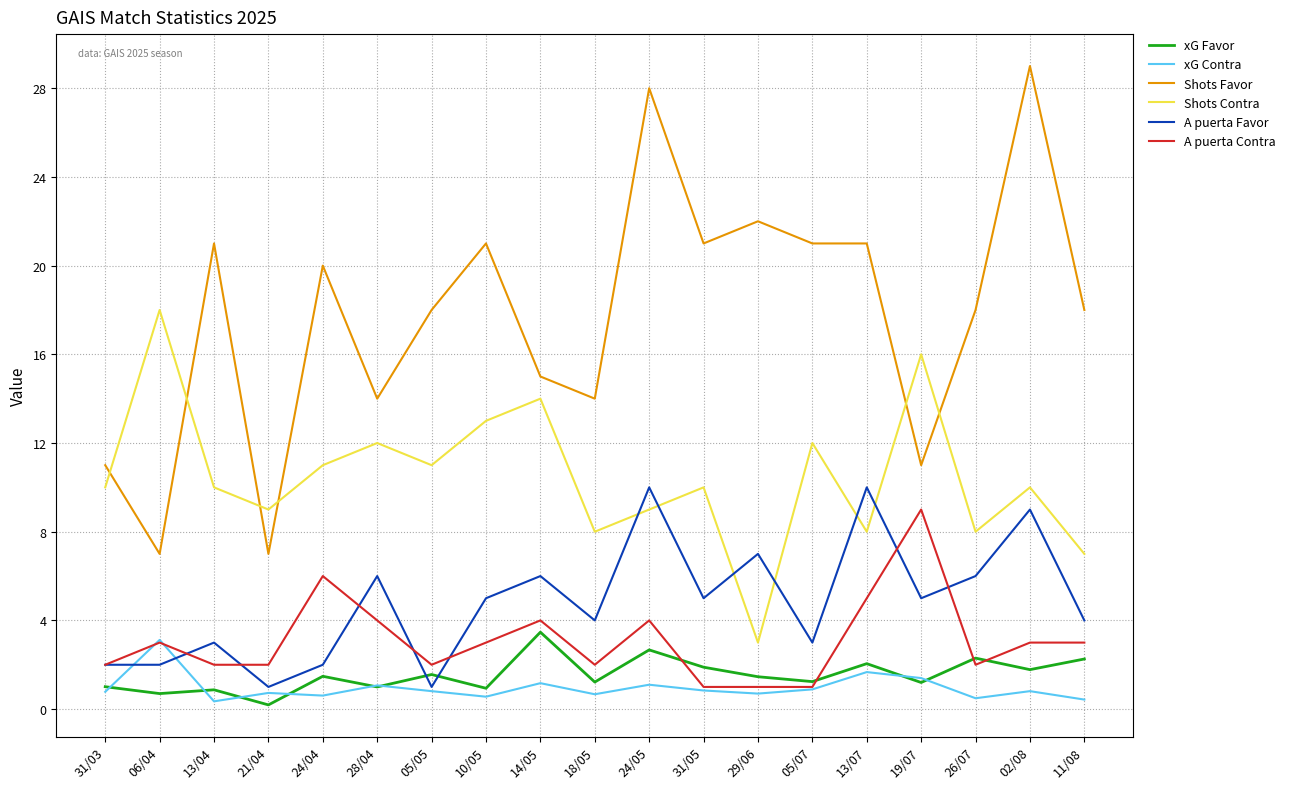

Which category has the highest value in the xG Favor series?

14/05